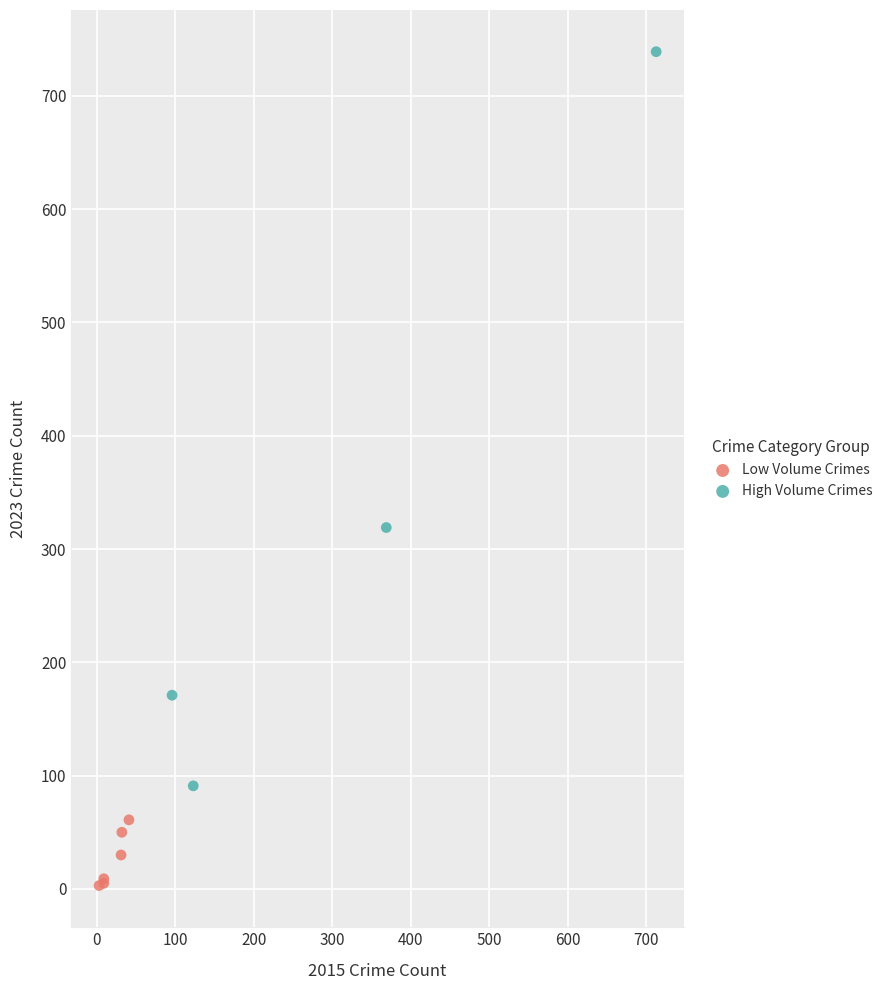

Which series has the largest Y range (max minus min)?

High Volume Crimes